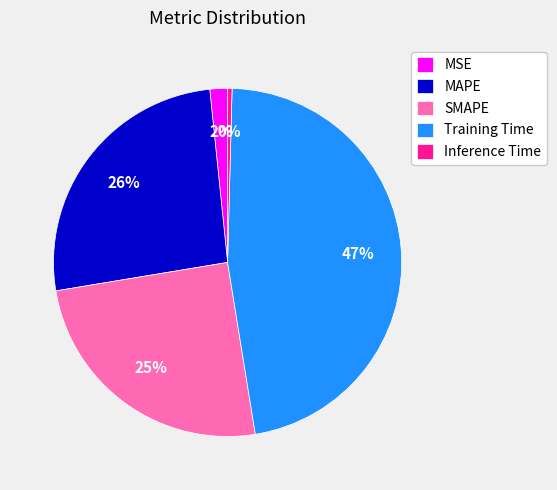

How many segments does this pie chart have?

5